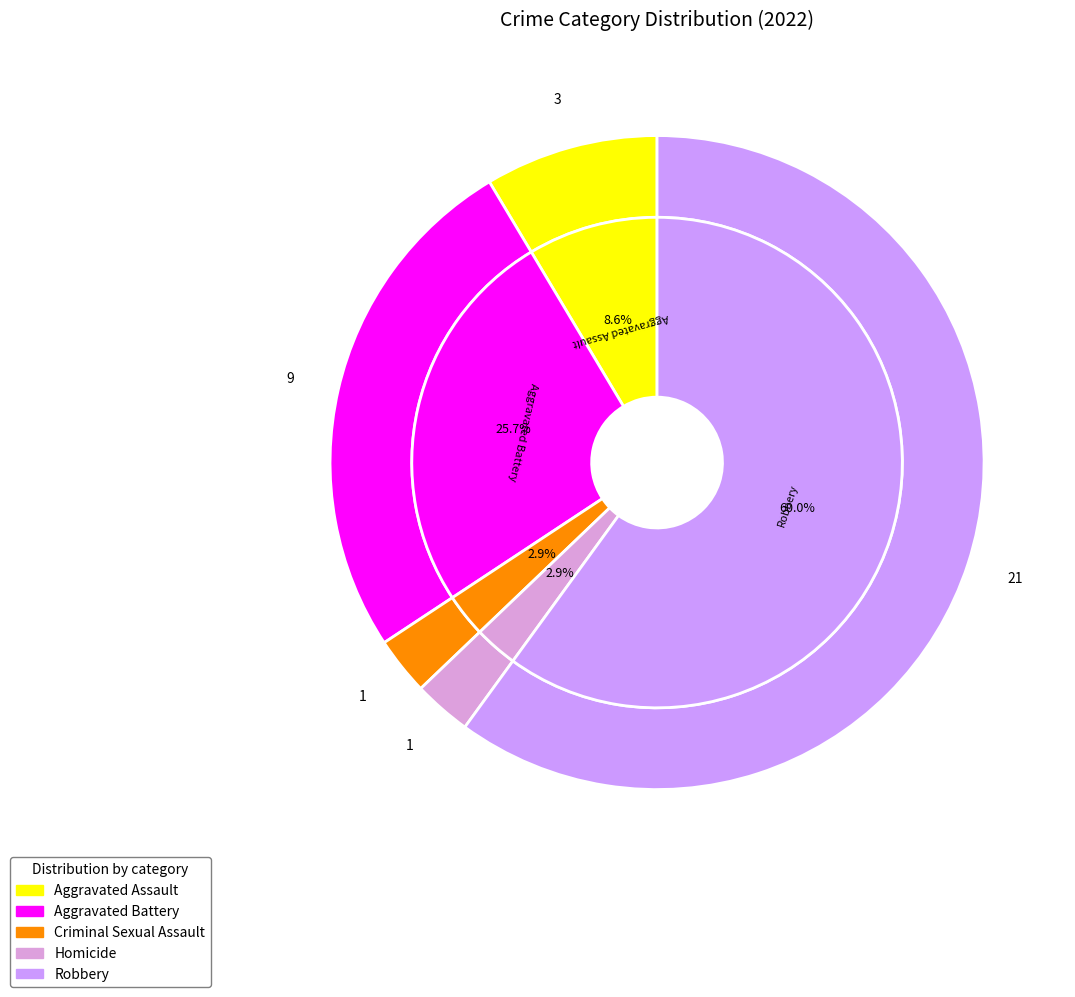

Rank the categories by value from lowest to highest.

Criminal Sexual Assault, Homicide, Aggravated Assault, Aggravated Battery, Robbery